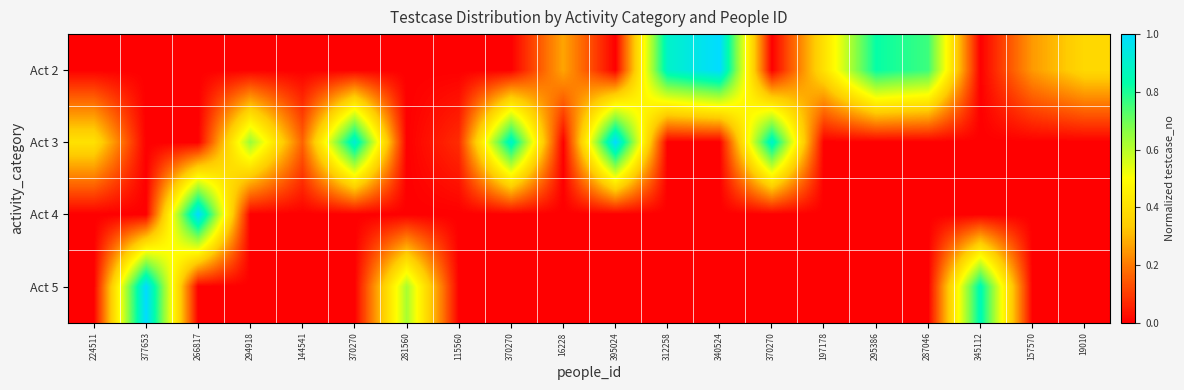

How many distinct data groups are displayed?

4